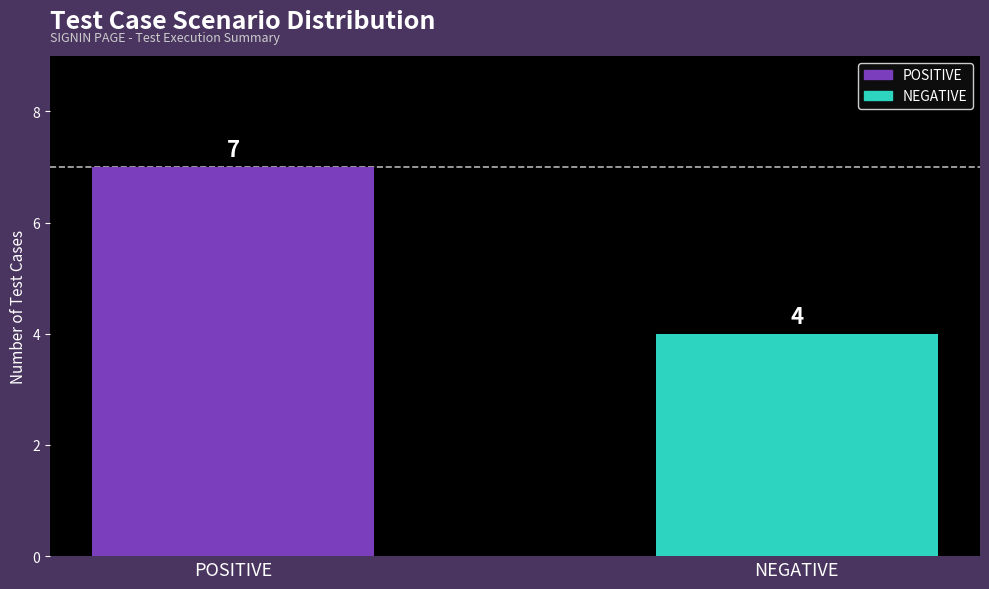

Which series has the largest range (max minus min)?

POSITIVE